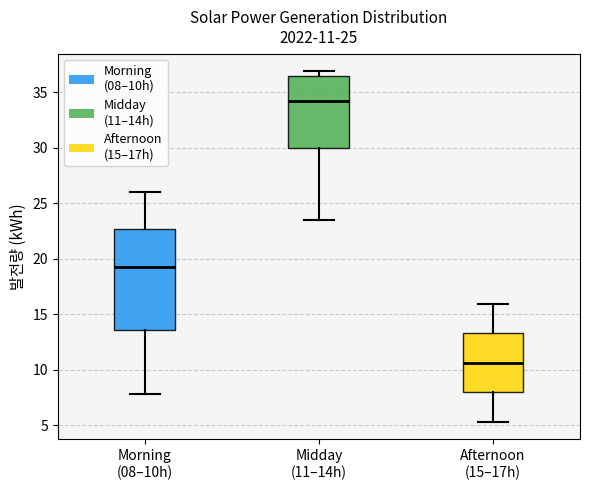

Which box's median line is the highest?

Midday (11–14h)